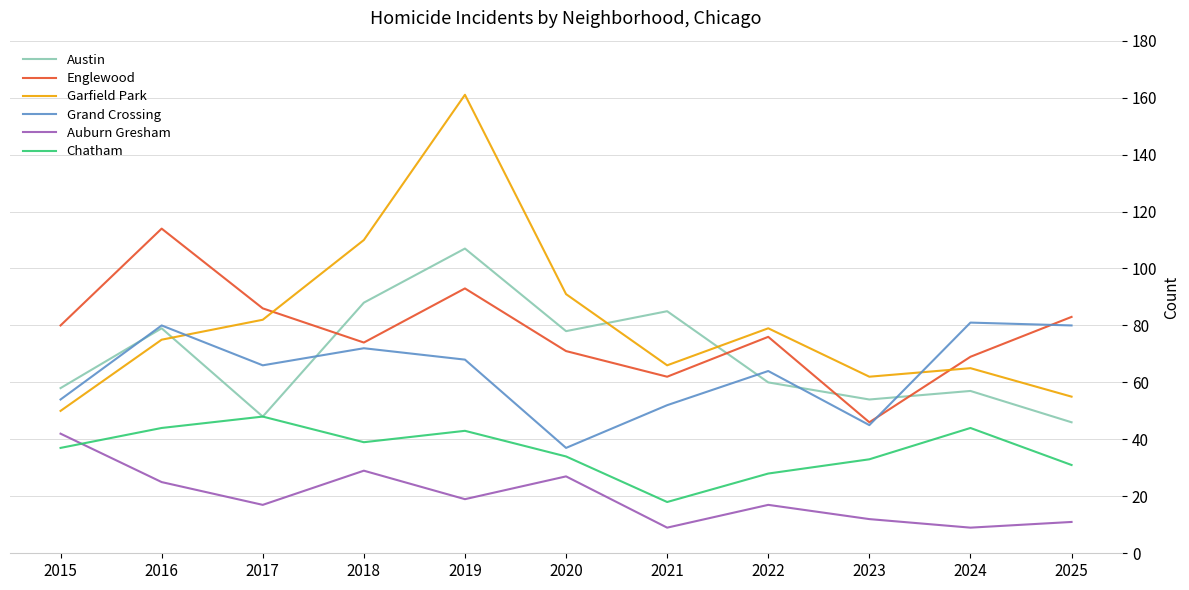

Does the chart have visible grid lines?

Yes